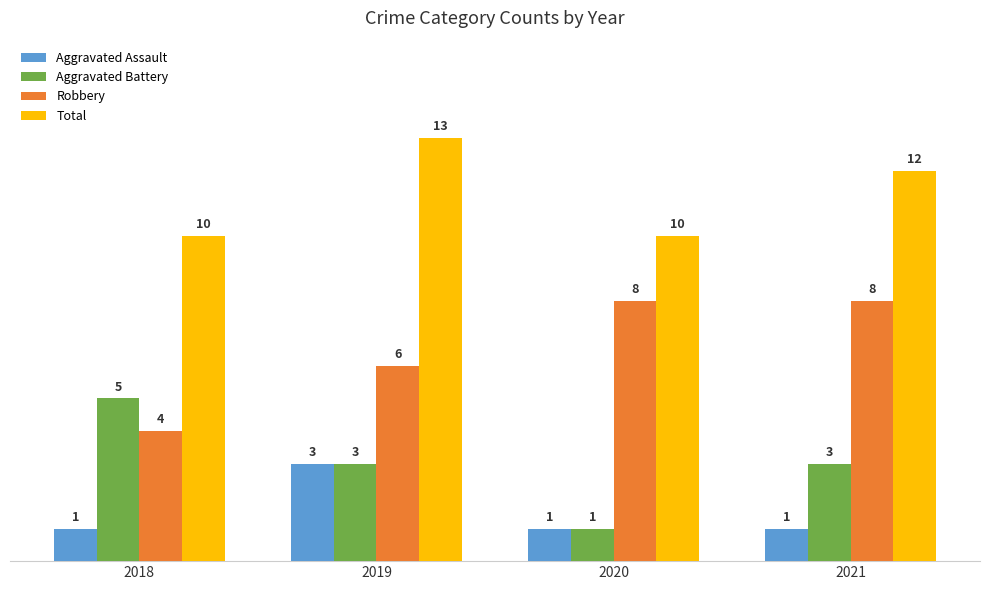

Are the bars grouped side by side (vs. stacked)?

Yes